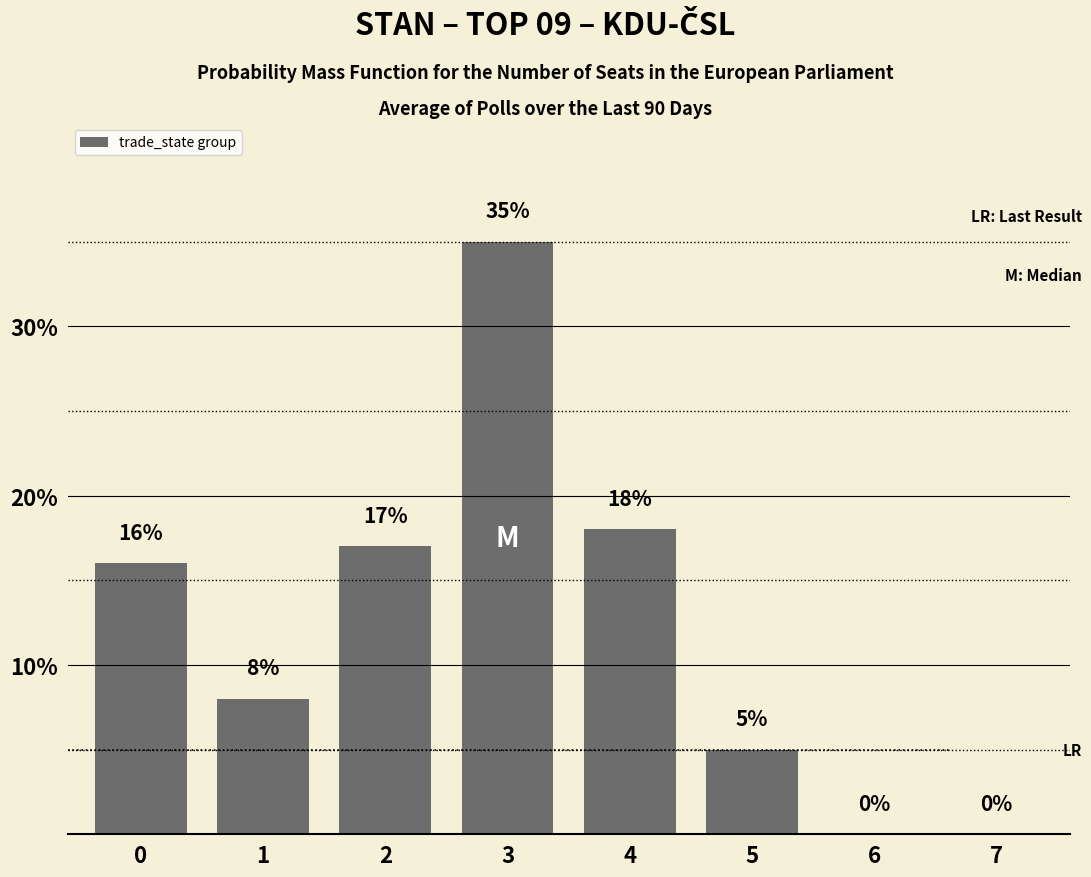

Reading left to right, list all the values displayed in this chart.

0=16	1=8	2=17	3=35	4=18	5=5	6=0	7=0